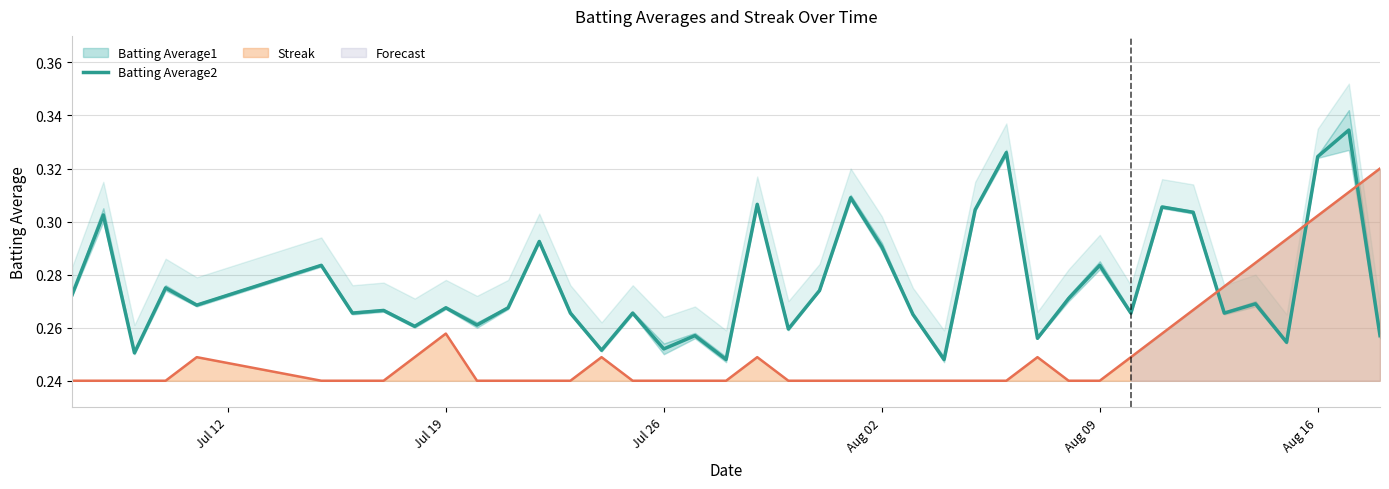

What is the average value?

0.3